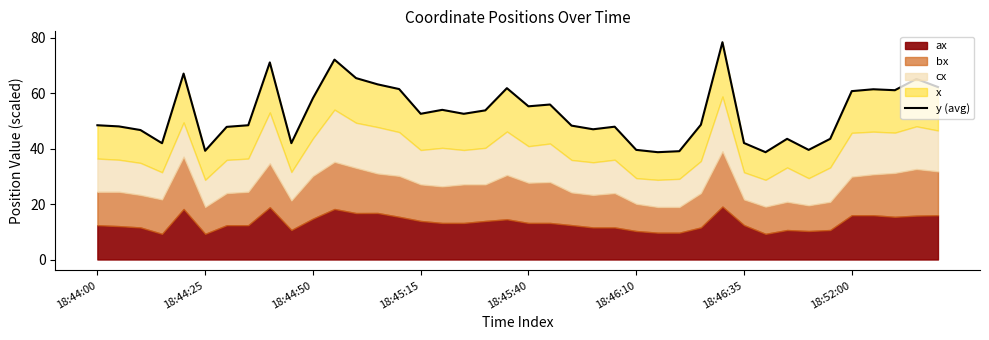

How many interior local valleys (lower than both neighbors) does the data have?

11